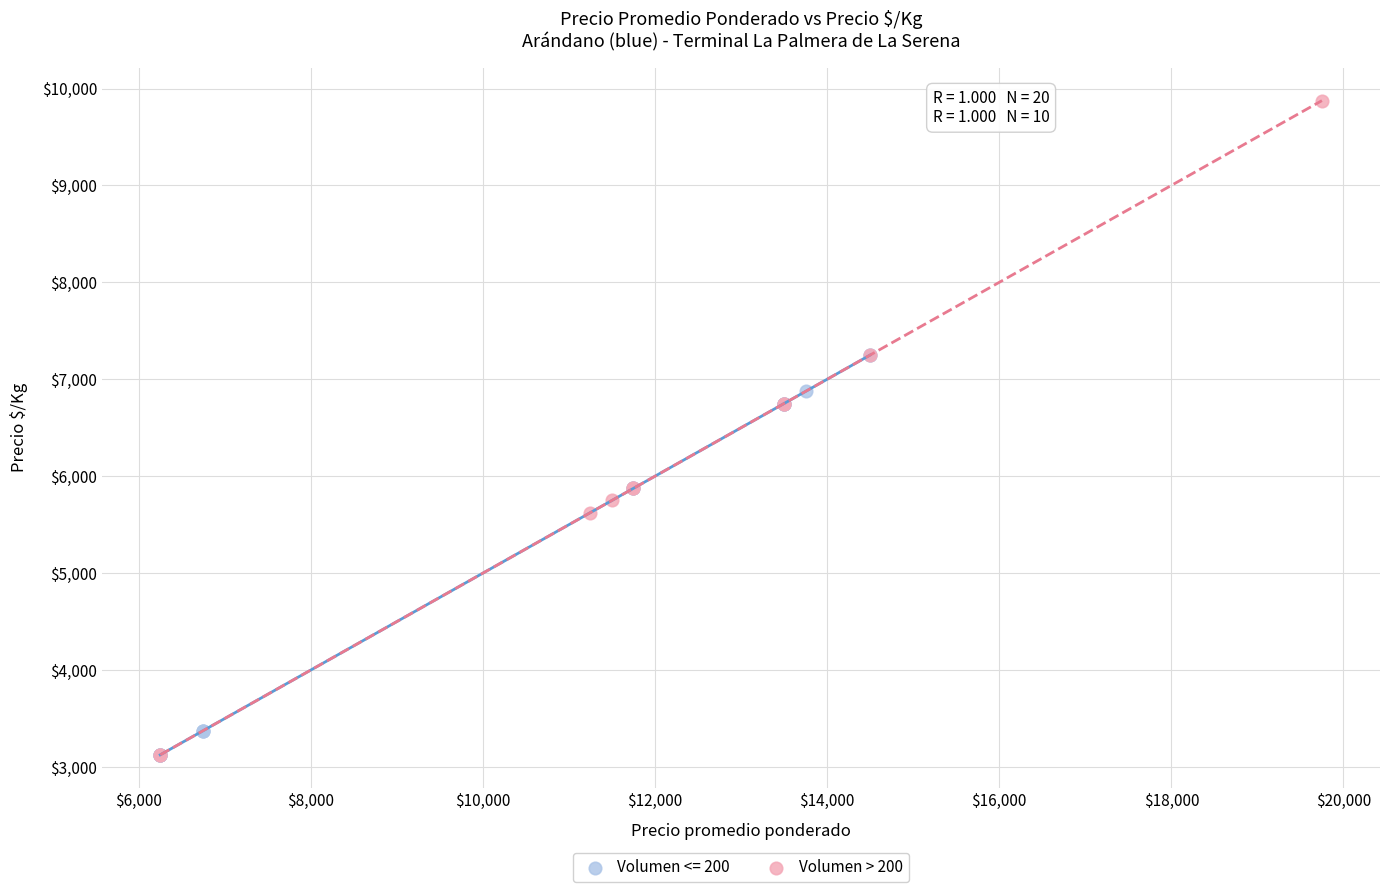

Which series has the largest Y range (max minus min)?

Volumen > 200